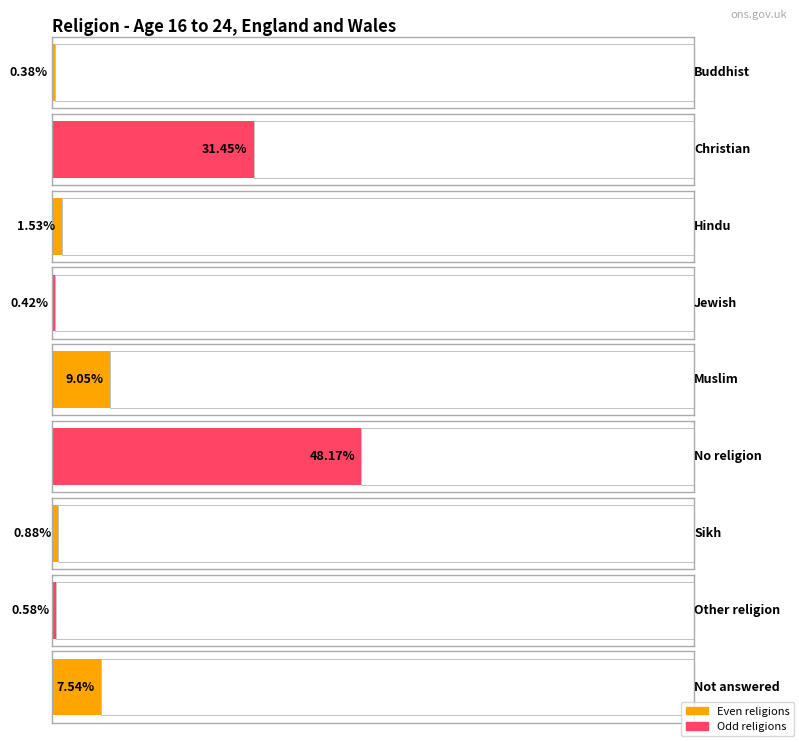

List the labels in order of value, largest first.

No religion, Christian, Muslim, Not answered, Hindu, Sikh, Other religion, Jewish, Buddhist